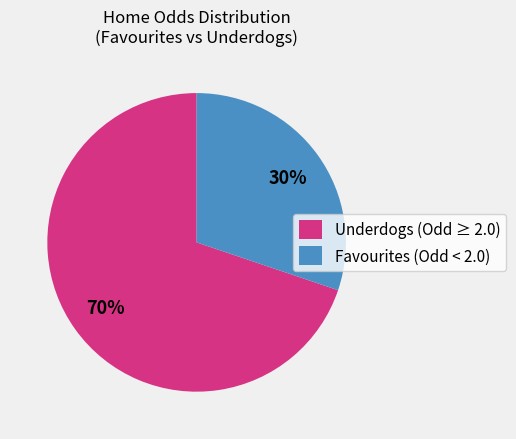

Rank the categories by value from lowest to highest.

Favourites (Odd < 2.0), Underdogs (Odd ≥ 2.0)